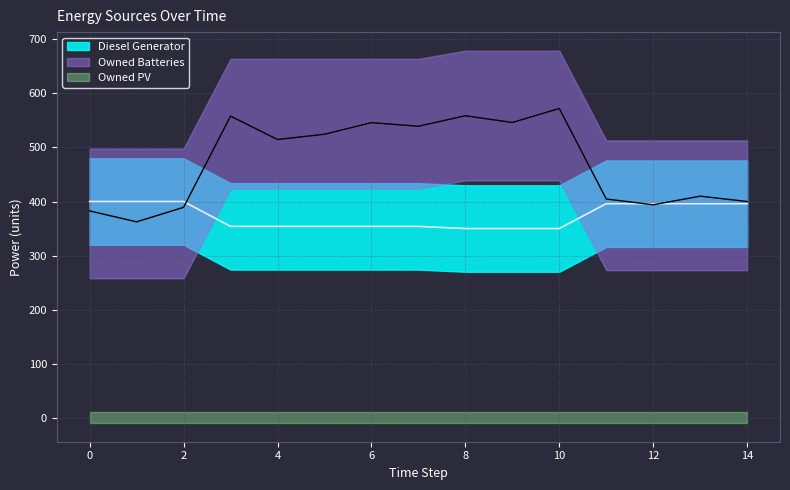

What is the total value across all series at 0?

782.6